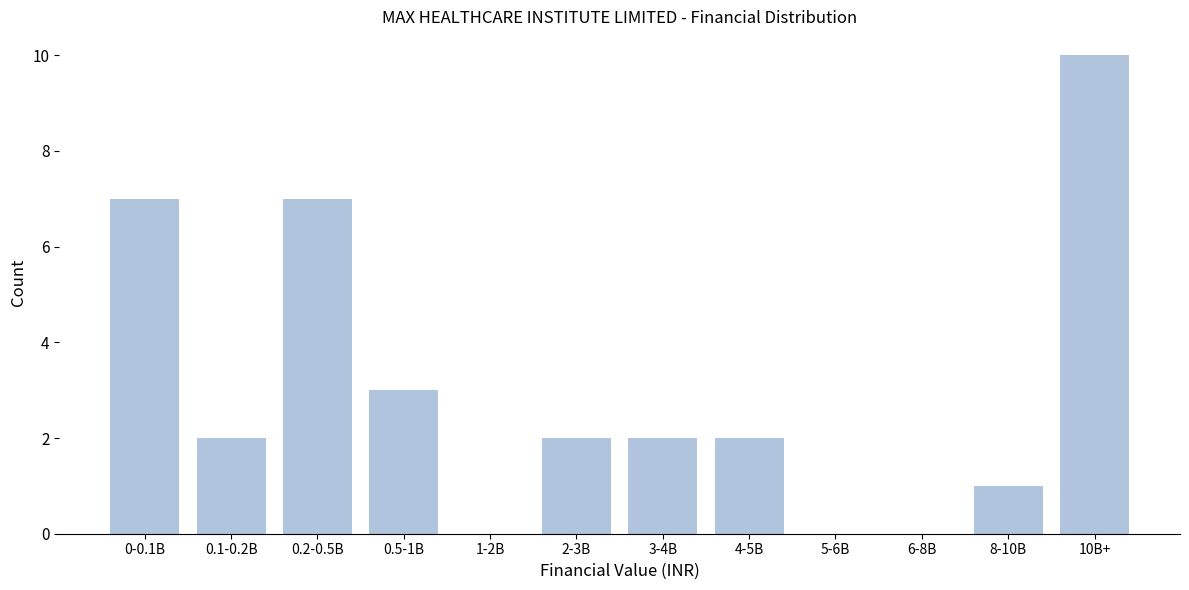

Reading left to right, transcribe all the data shown in this chart.

0-0.1B=7	0.1-0.2B=2	0.2-0.5B=7	0.5-1B=3	1-2B=0	2-3B=2	3-4B=2	4-5B=2	5-6B=0	6-8B=0	8-10B=1	10B+=10